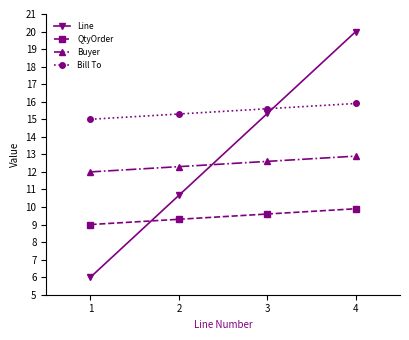

Which series has the widest spread of values?

Line